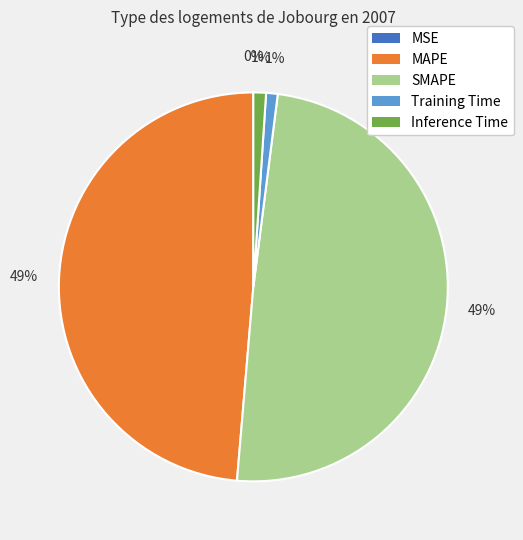

To the nearest percent, what percentage of the pie is Training Time?

1%